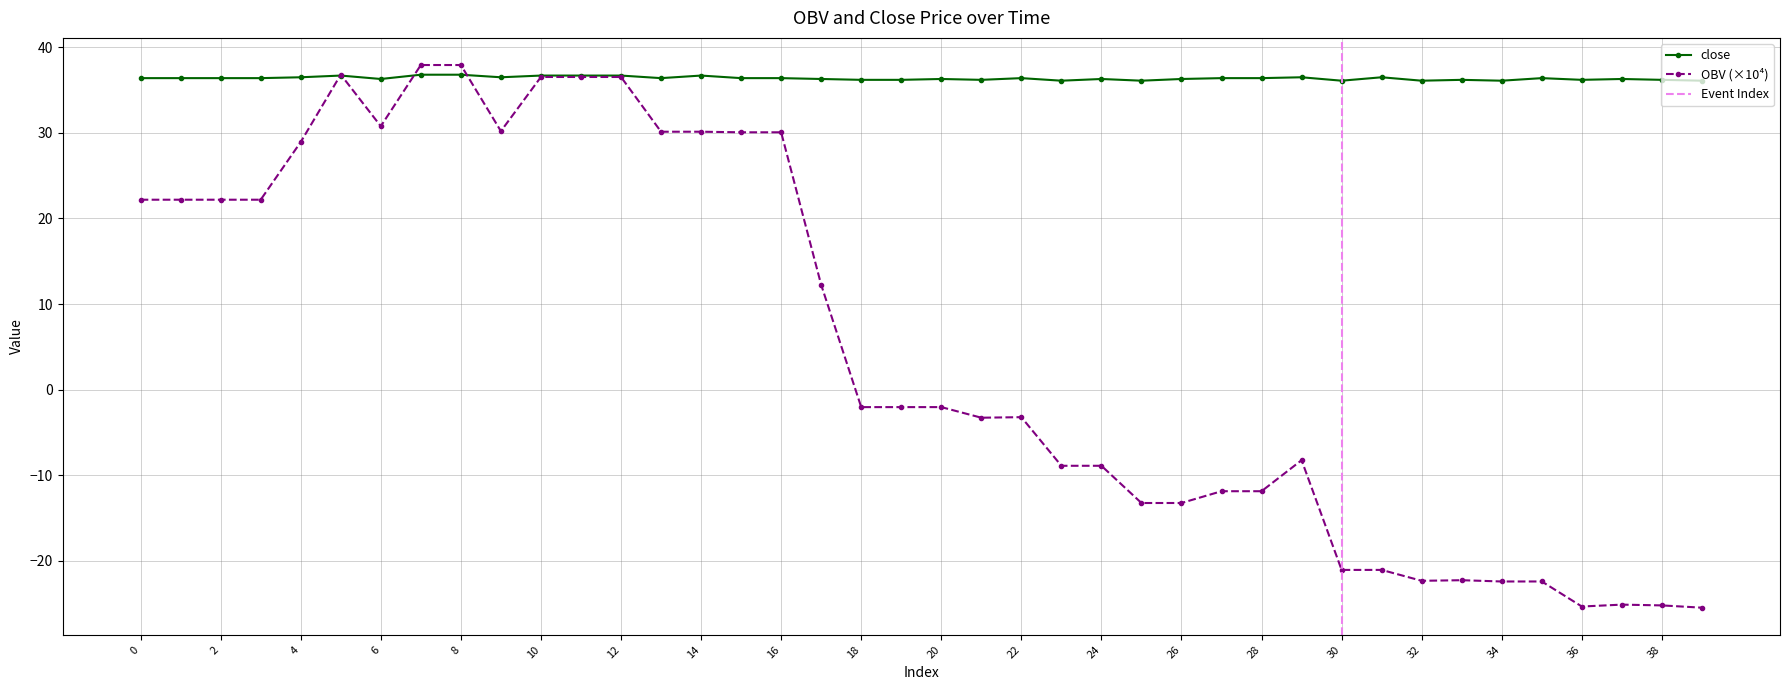

Rank the categories by value from lowest to highest.

23, 25, 30, 32, 34, 39, 18, 19, 21, 33, 36, 38, 6, 17, 20, 24, 26, 37, 0, 1, 2, 3, 13, 15, 16, 22, 27, 28, 35, 4, 9, 29, 31, 5, 10, 11, 12, 14, 7, 8